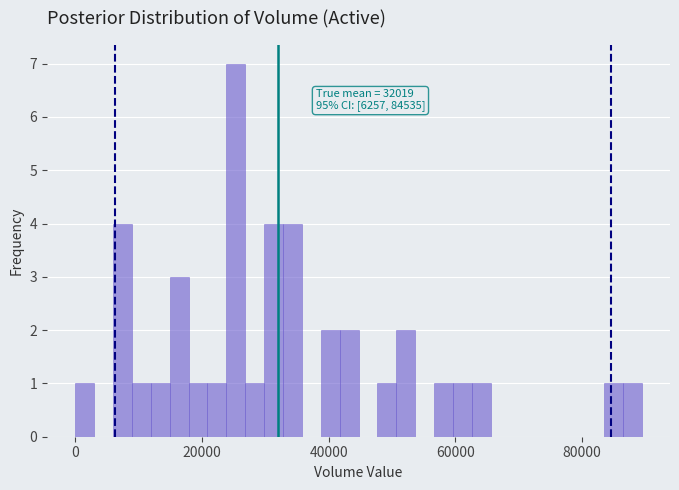

Around what value on the x-axis is the tallest bar? Give the approximate position of its centre, as read against the axis.

26000